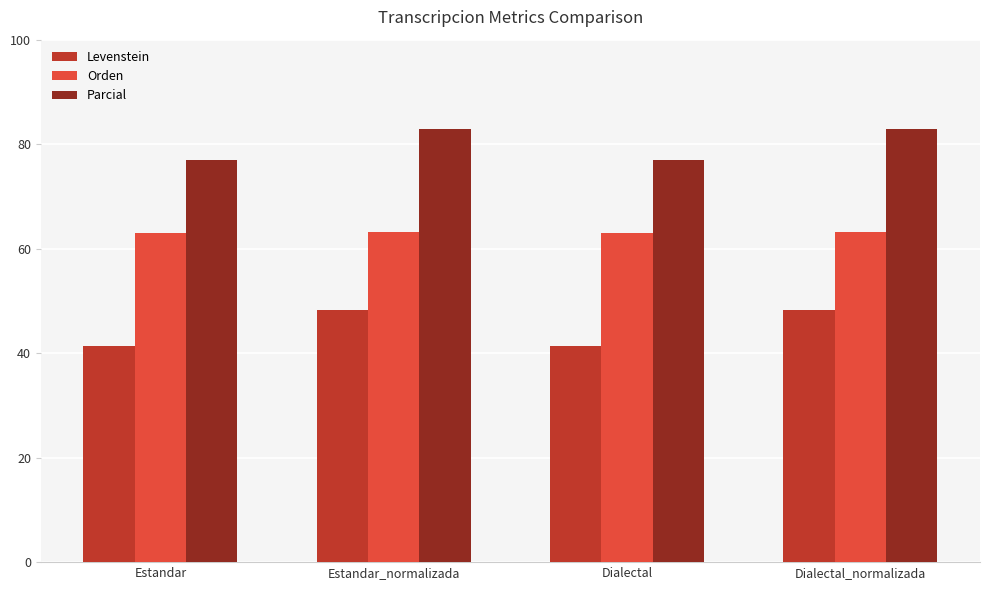

List the series in order of their overall mean, highest first.

Parcial, Orden, Levenstein